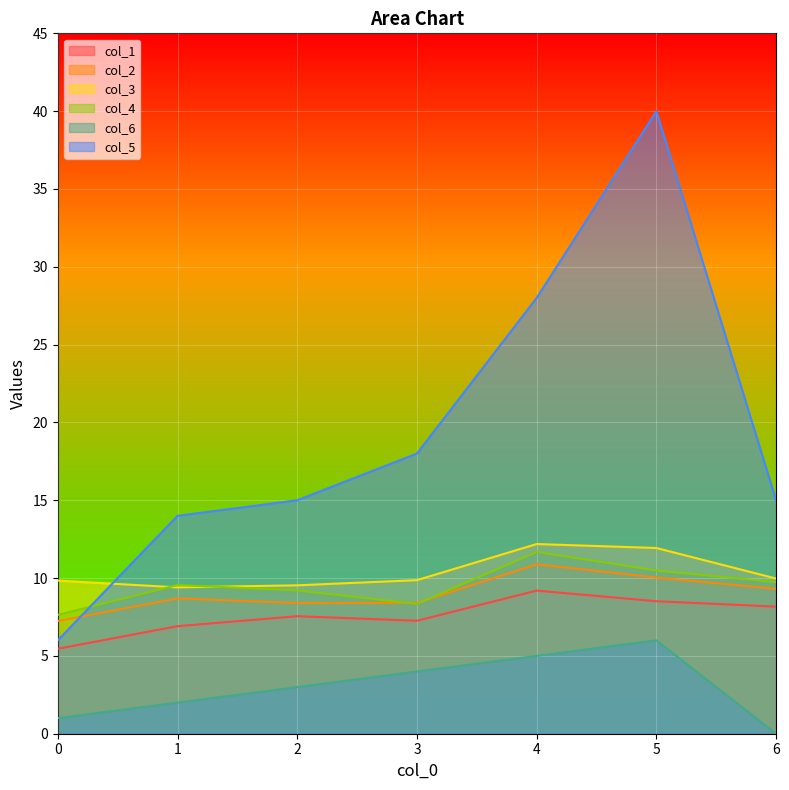

What is the highest value of the col_1 series?

9.2